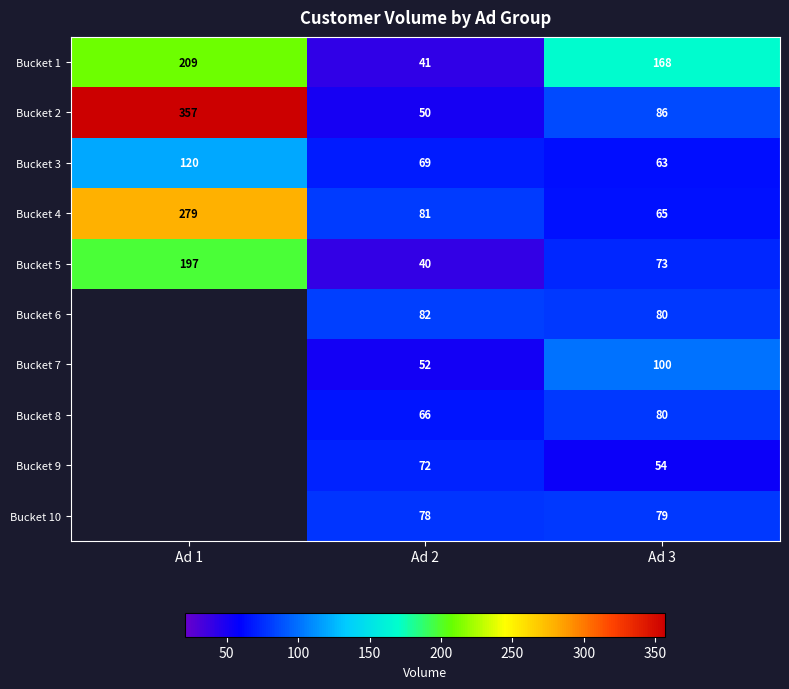

Which category has the highest value in the Bucket 5 series?

Ad 1